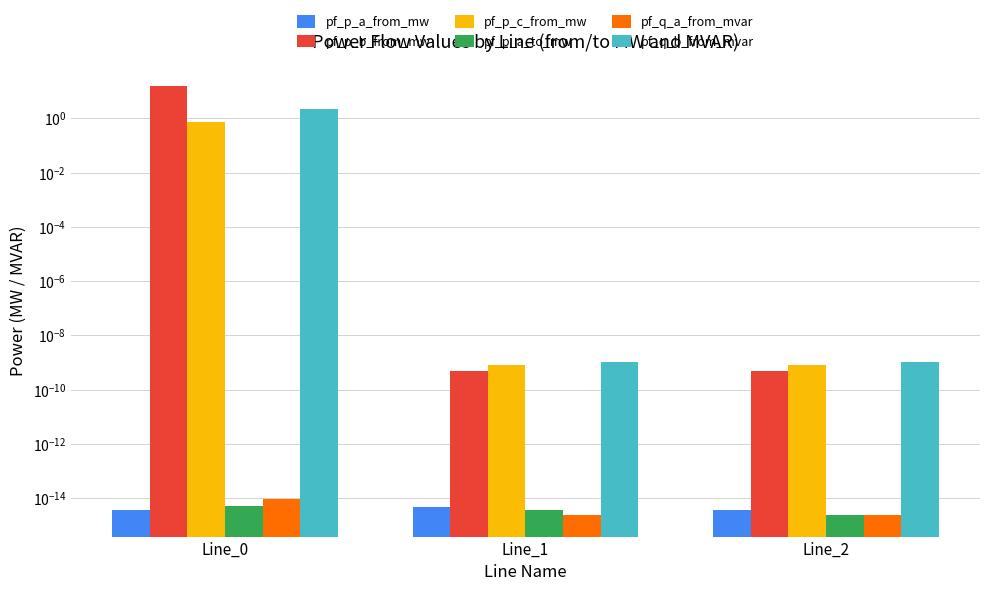

Rank the categories by pf_q_a_from_mvar value from highest to lowest.

Line_0, Line_2, Line_1